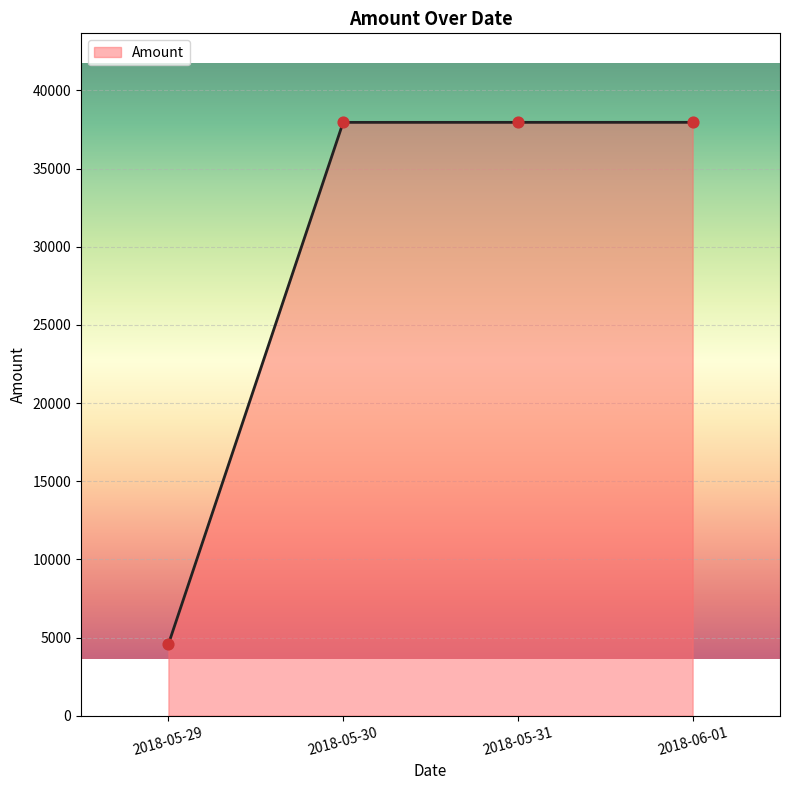

Which has a higher value, 2018-06-01 or 2018-05-29?

2018-06-01